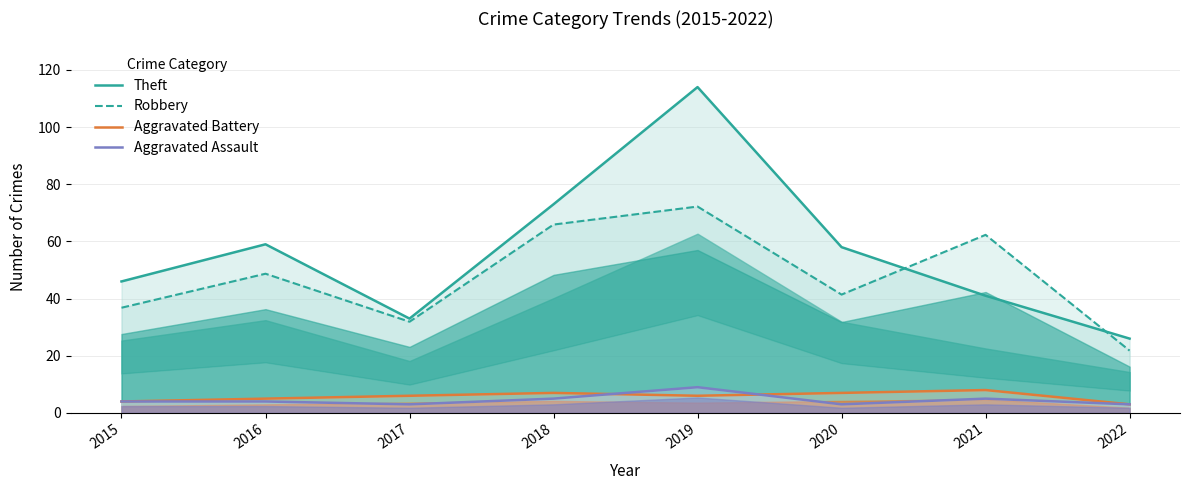

Where is the first local minimum for Aggravated Assault?

2017